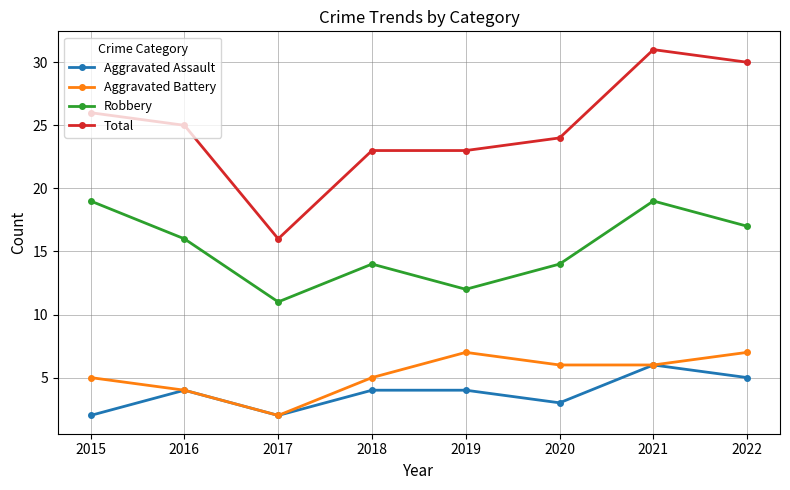

Reading right to left, extract all data points from this chart.

Aggravated Assault: 5	6	3	4	4	2	4	2
Aggravated Battery: 7	6	6	7	5	2	4	5
Robbery: 17	19	14	12	14	11	16	19
Total: 30	31	24	23	23	16	25	26